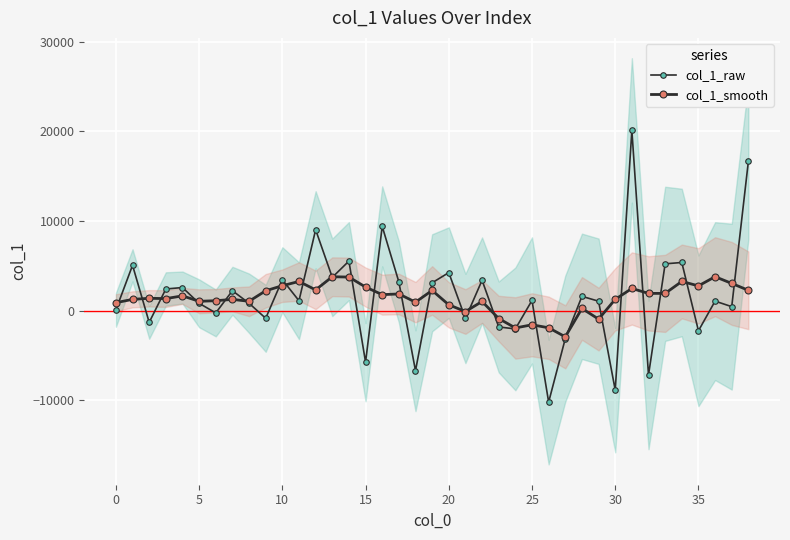

At which category does the chart reach its peak across all series?

31